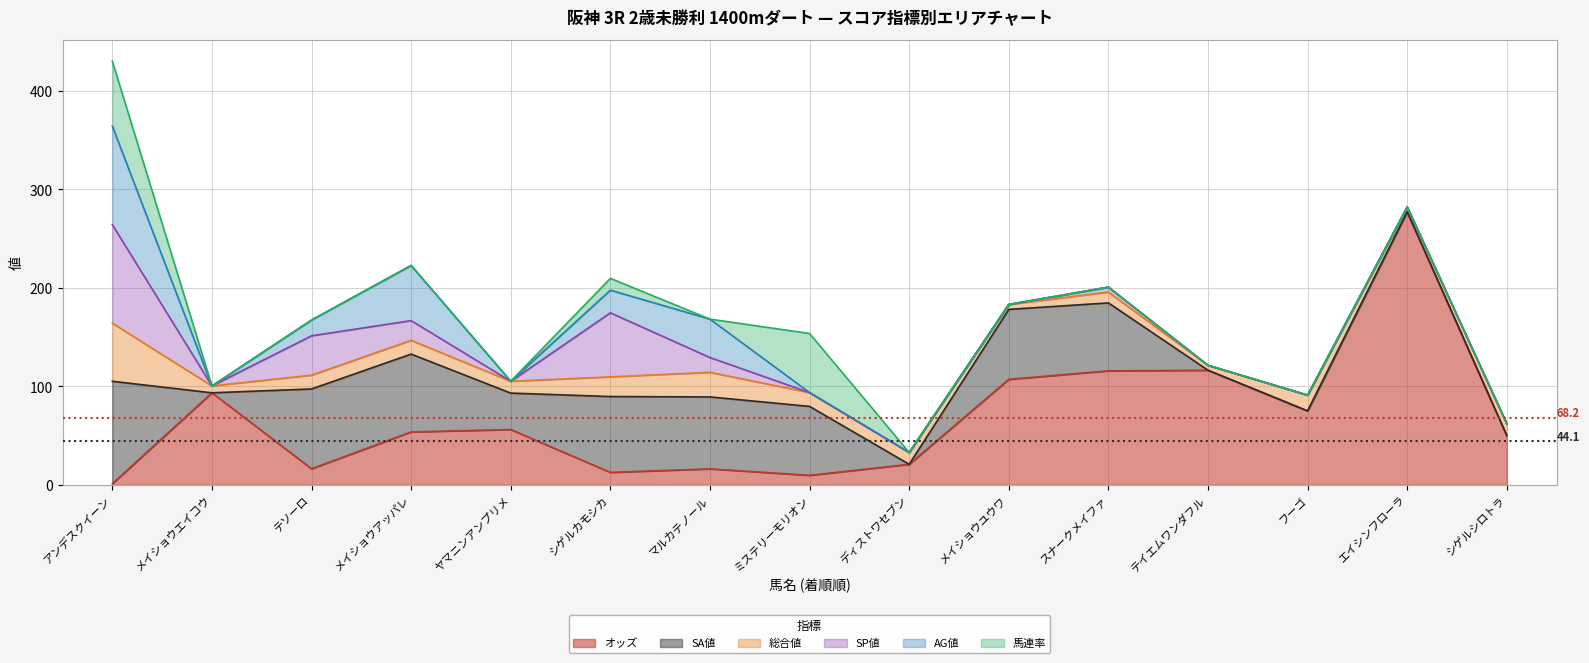

Which series has the largest total across all categories?

オッズ